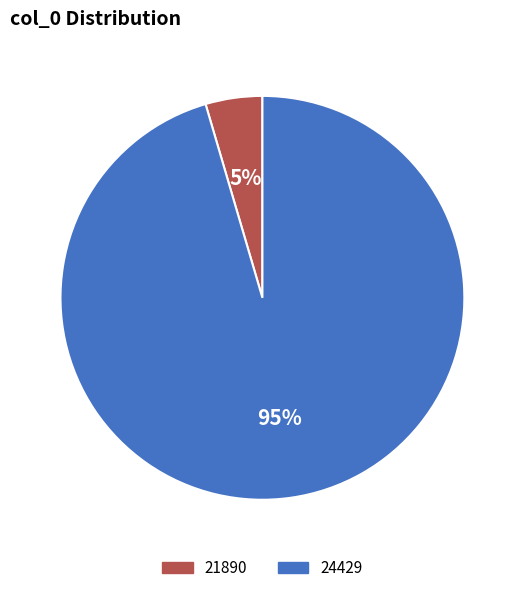

True or false: 21890 accounts for 5% of the total.

True